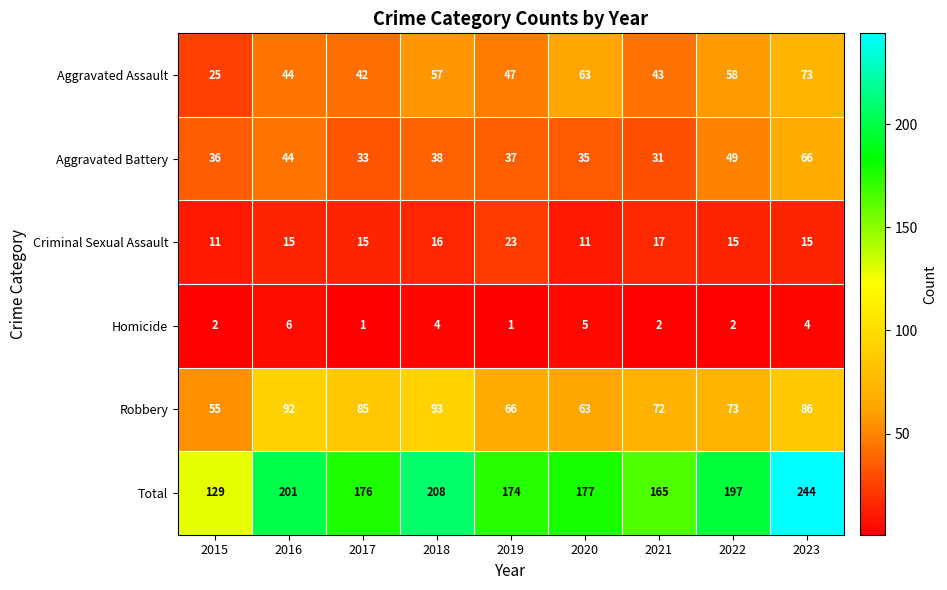

The value of Criminal Sexual Assault at 2023 is 15. True or false?

True